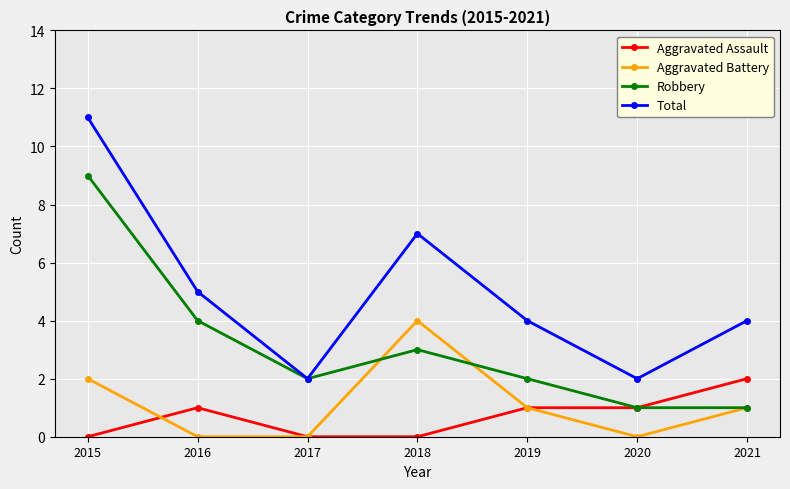

At 2015, list the series in order from largest to smallest.

Total, Robbery, Aggravated Battery, Aggravated Assault